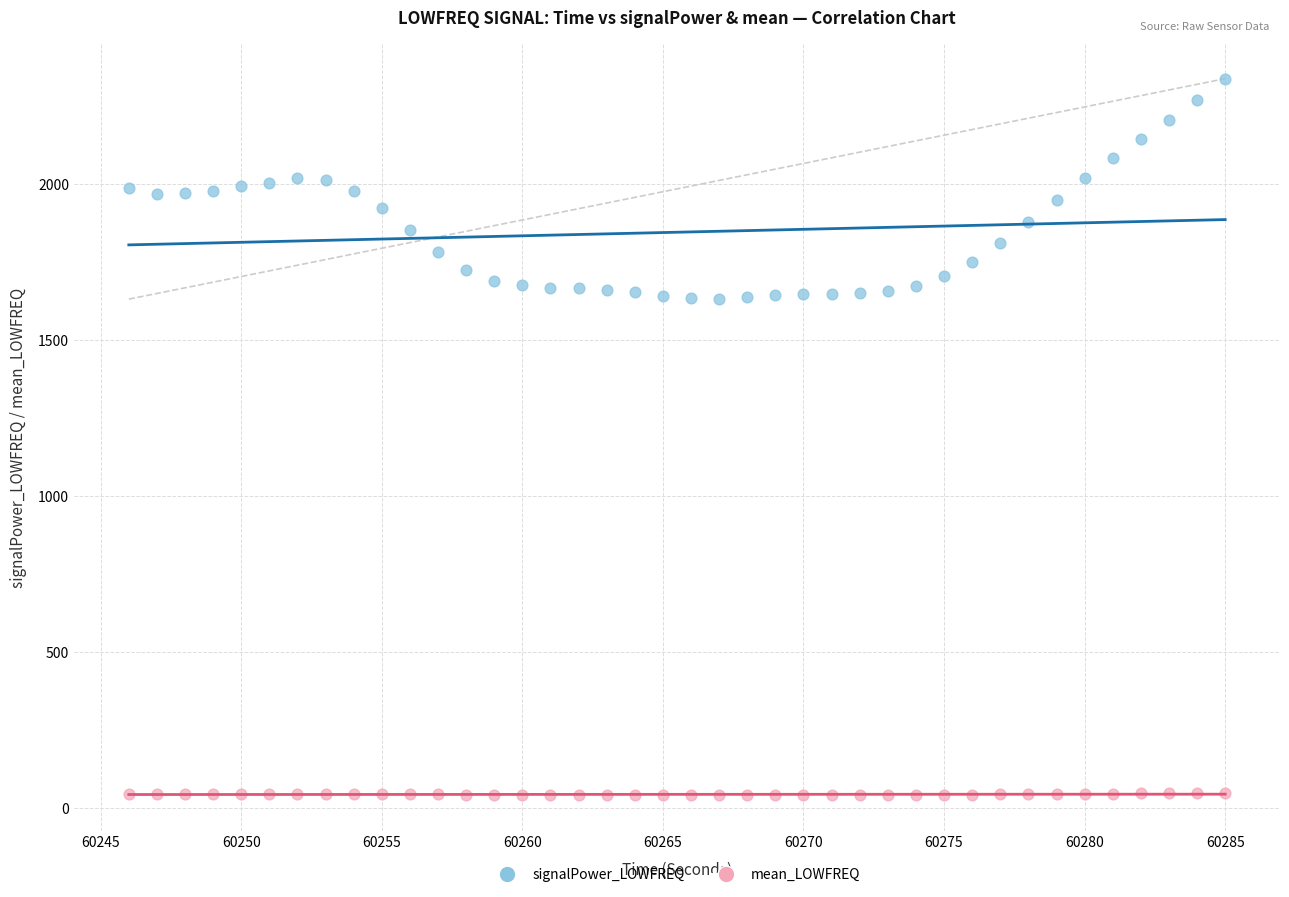

Across all data points, what is the range of Y values (max minus min)?

2297.4